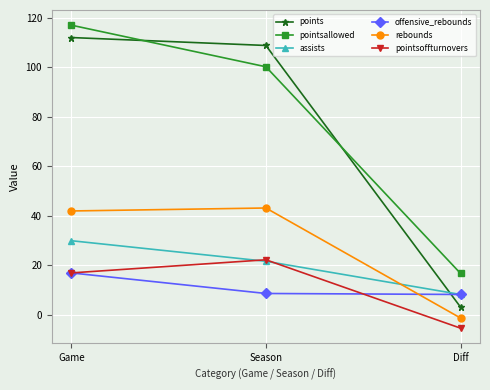

Which series has the largest total across all categories?

pointsallowed